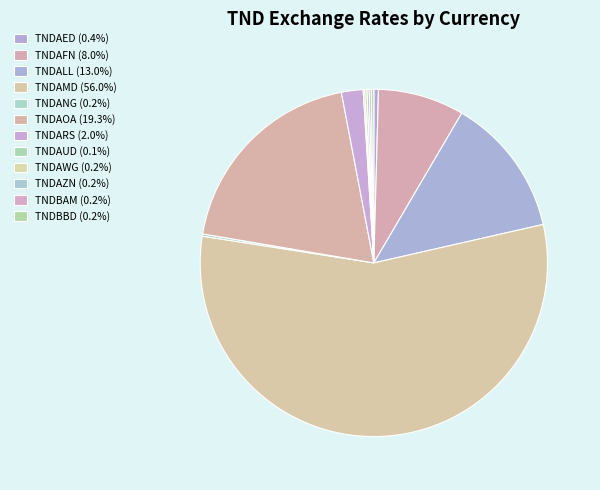

Is there any slice that represents more than half of the pie?

Yes